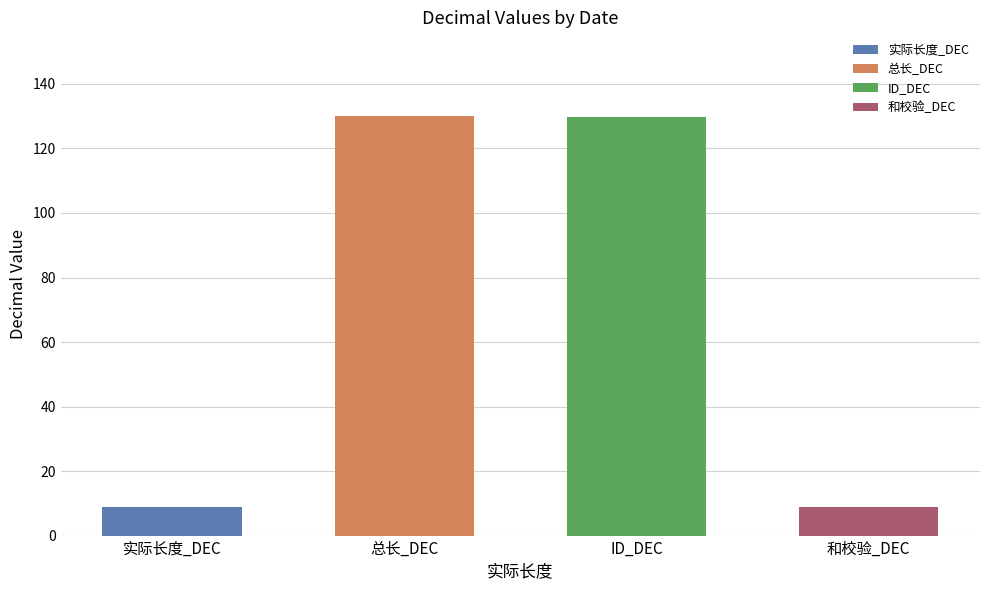

What are all the series names shown in the legend?

实际长度_DEC, 总长_DEC, ID_DEC, 和校验_DEC